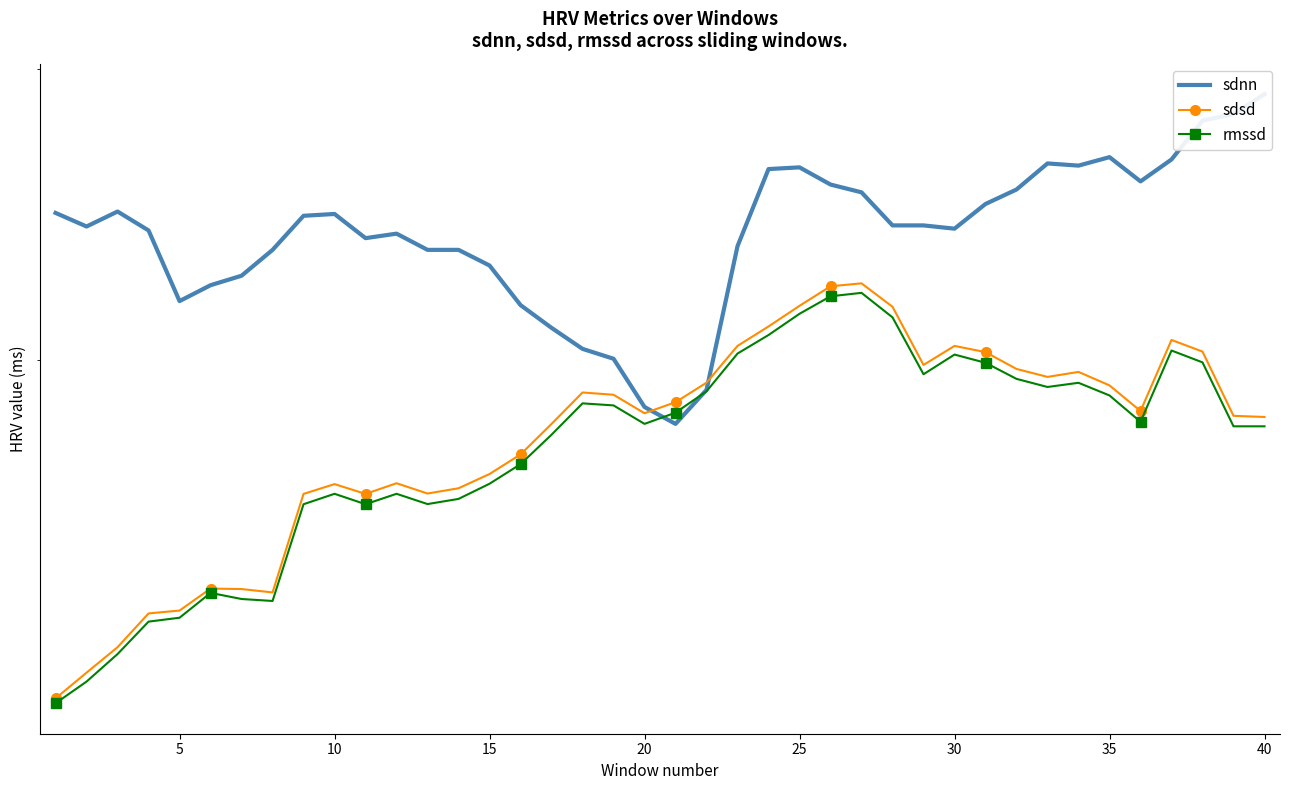

List the series in order of their peak value, highest first.

sdnn, sdsd, rmssd